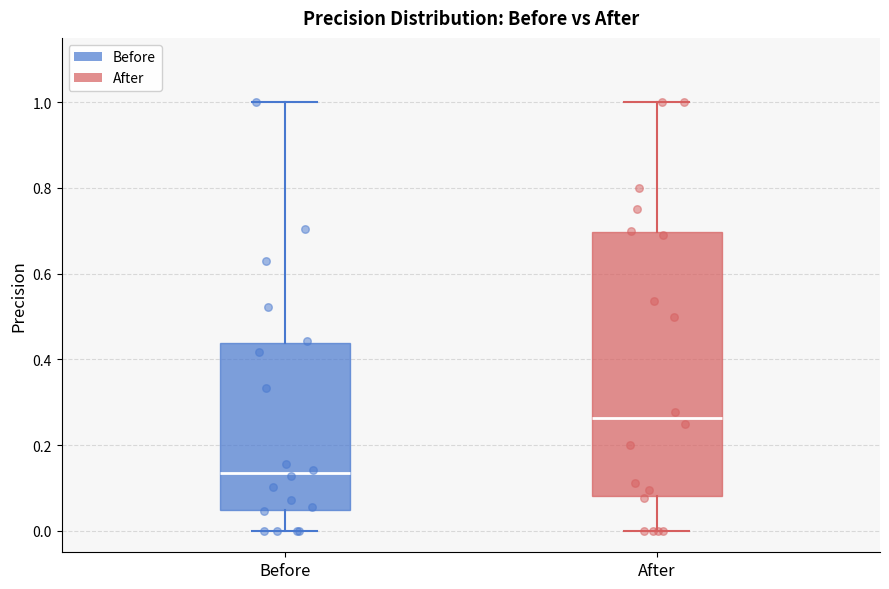

Which box is the tallest, from its lower edge to its upper edge?

After